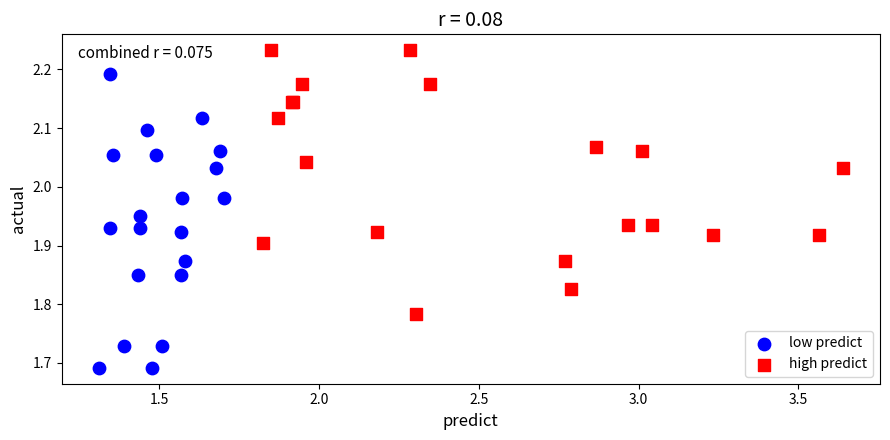

Which series reaches the maximum Y coordinate?

high predict